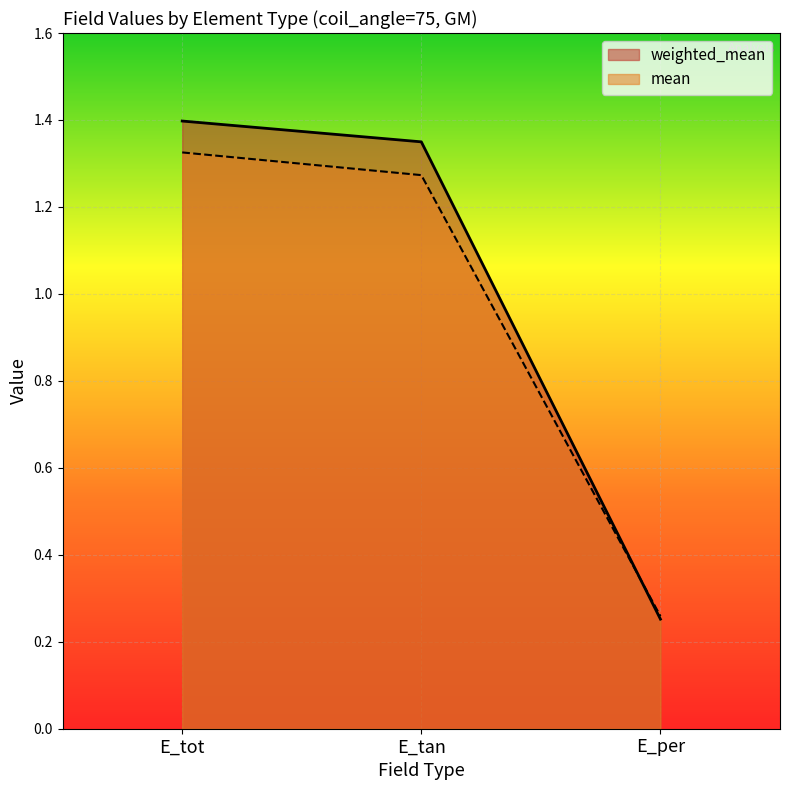

True or false: weighted_mean has a value of 1.9 at E_tan.

False